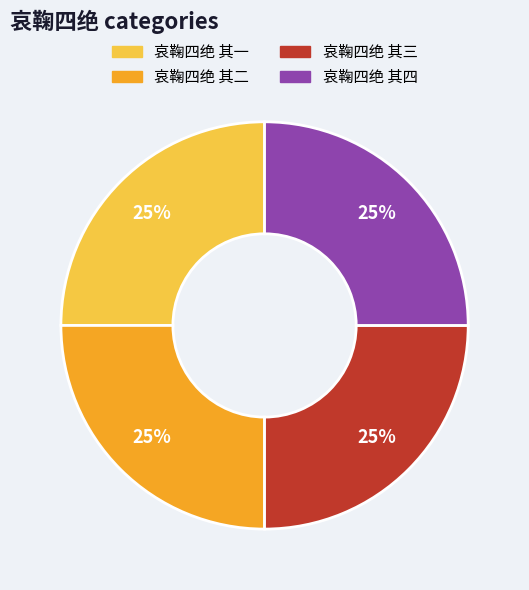

To the nearest percent, what is the combined percentage of 哀鞠四绝 其一 and 哀鞠四绝 其四?

50%